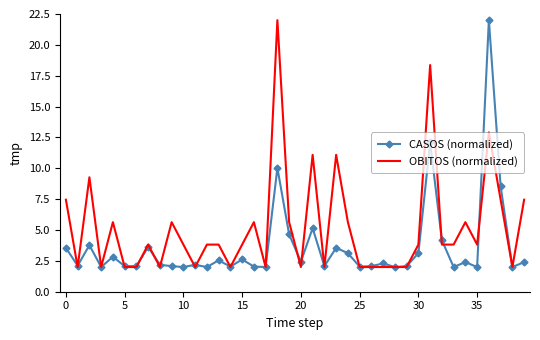

Rank the series by their average value, from lowest to highest.

CASOS (normalized), OBITOS (normalized)